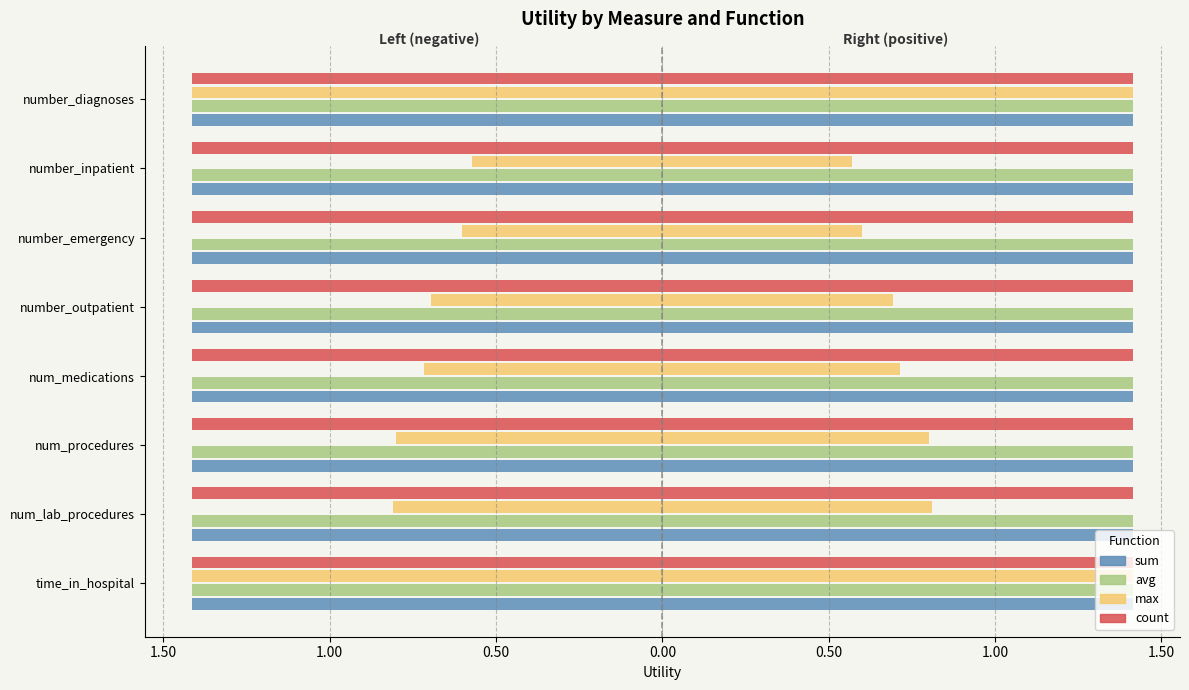

What are all the series names shown in the legend?

sum, avg, max, count